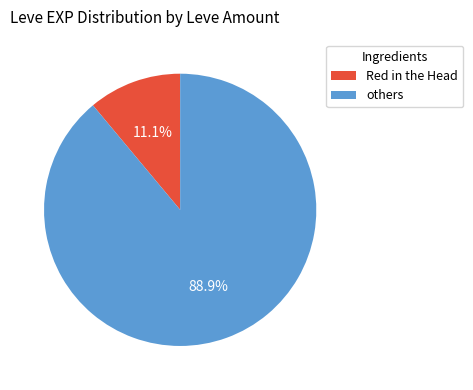

Is there any slice that represents more than half of the pie?

Yes